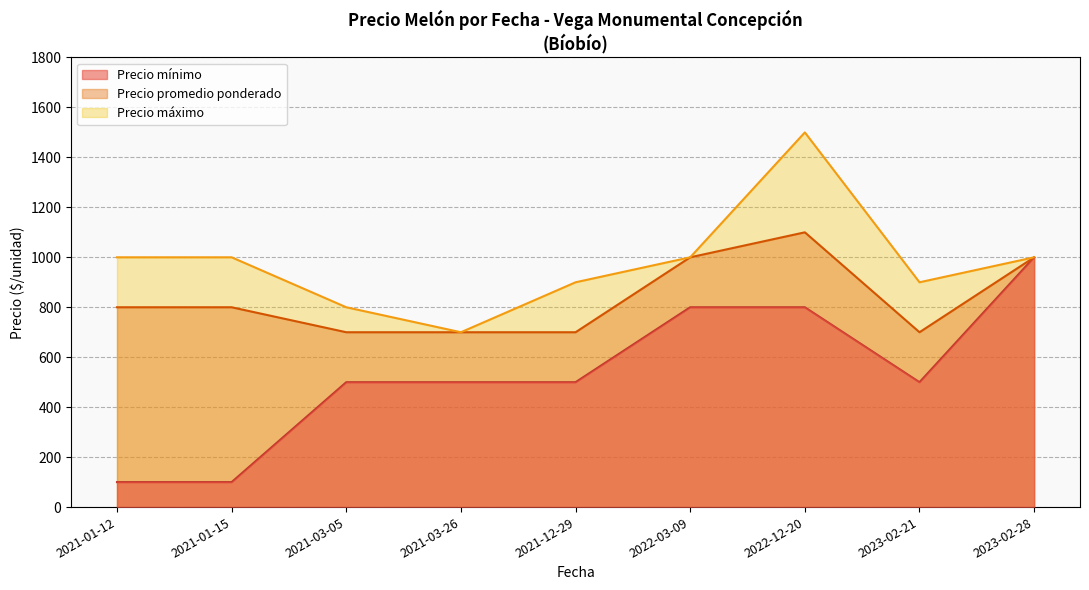

Which series has the largest range (max minus min)?

Precio mínimo